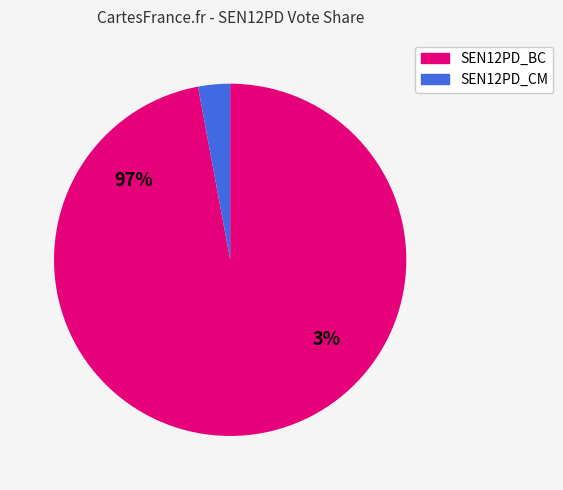

Rank the series at 32 from highest to lowest value.

SEN12PD_BC, SEN12PD_CM